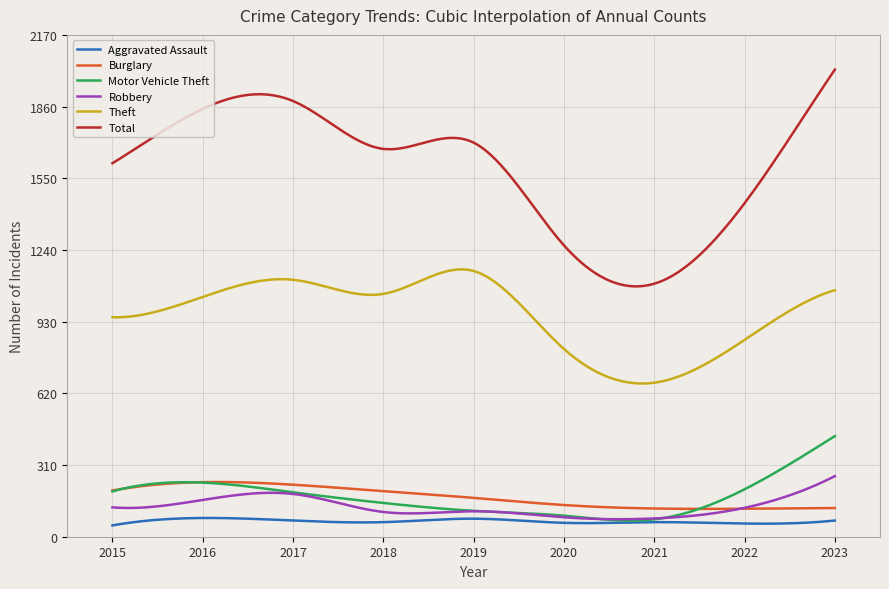

True or false: Burglary and Theft intersect in this chart.

False